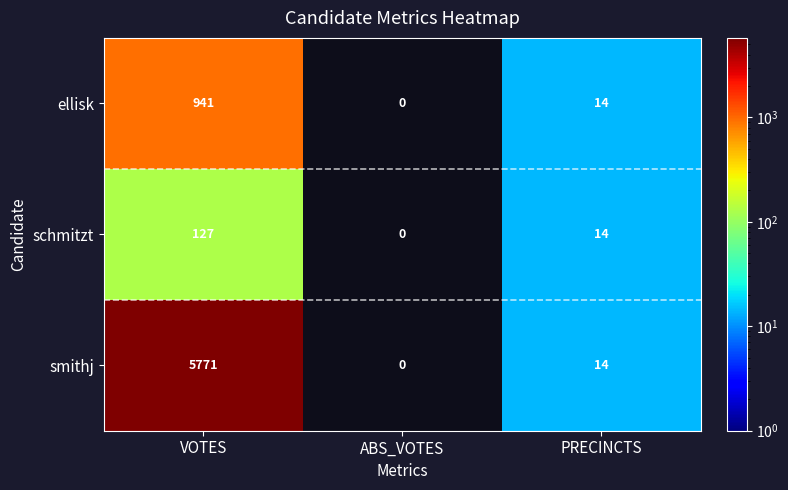

What is the difference between the maximum and second lowest values in the ellisk series?

927